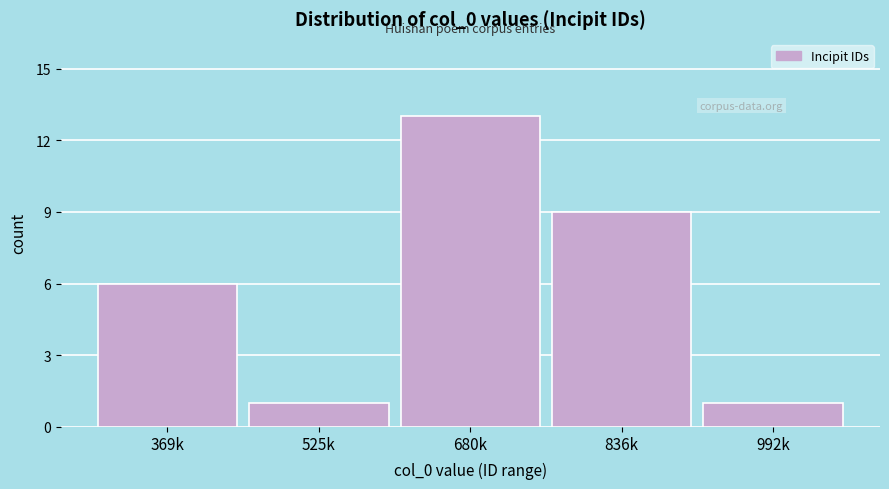

Reading left to right, transcribe all the data shown in this chart.

369k=6	525k=1	680k=13	836k=9	992k=1